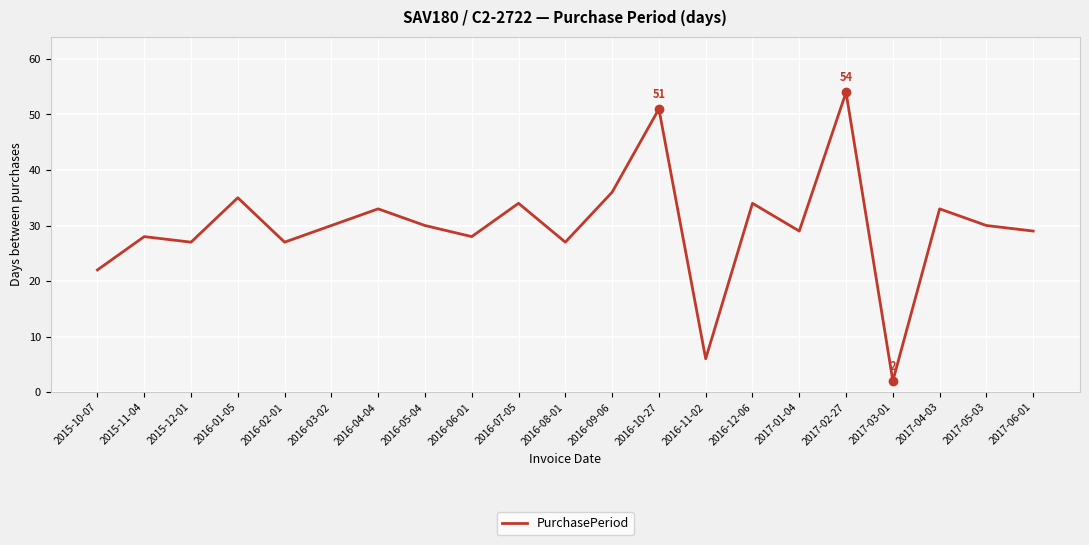

Where is the first local maximum?

2015-11-04